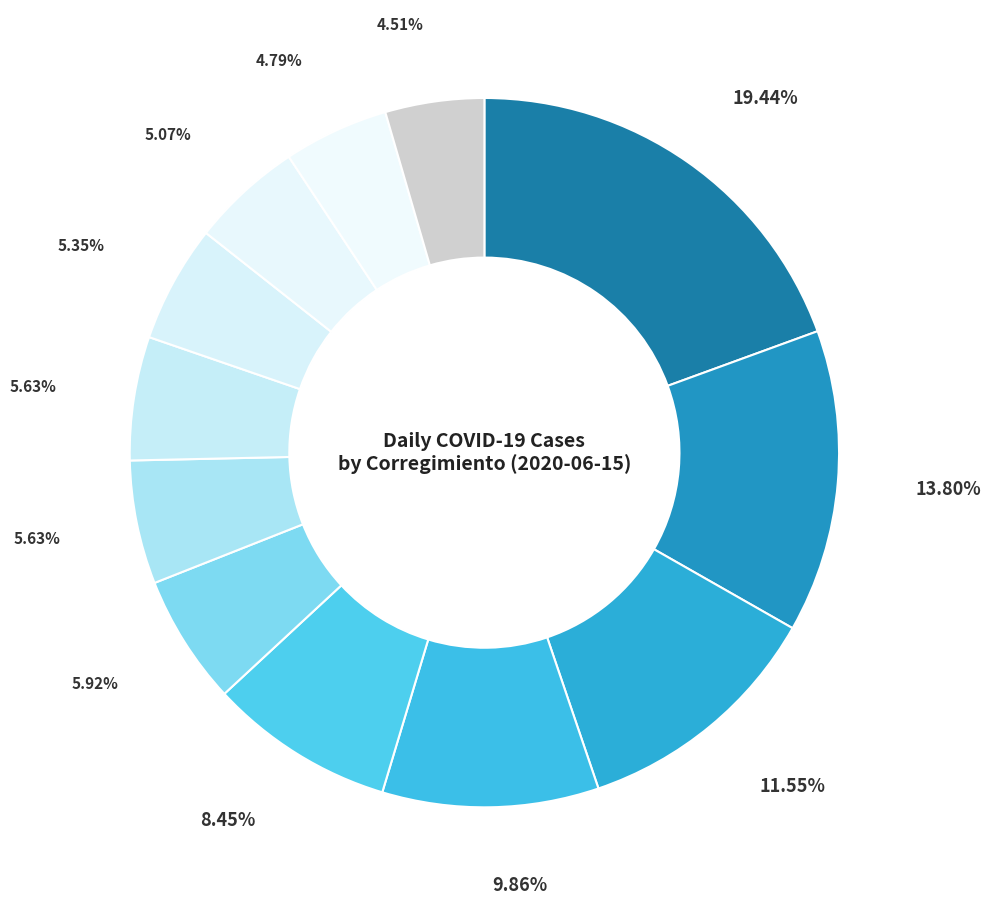

Which category has the smallest portion of the pie?

Ernesto Córdoba Campos